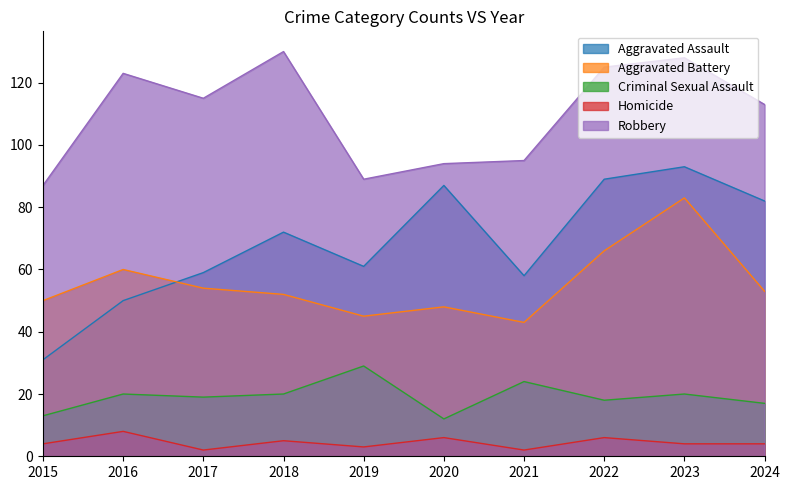

What is the maximum value shown in the chart?

130